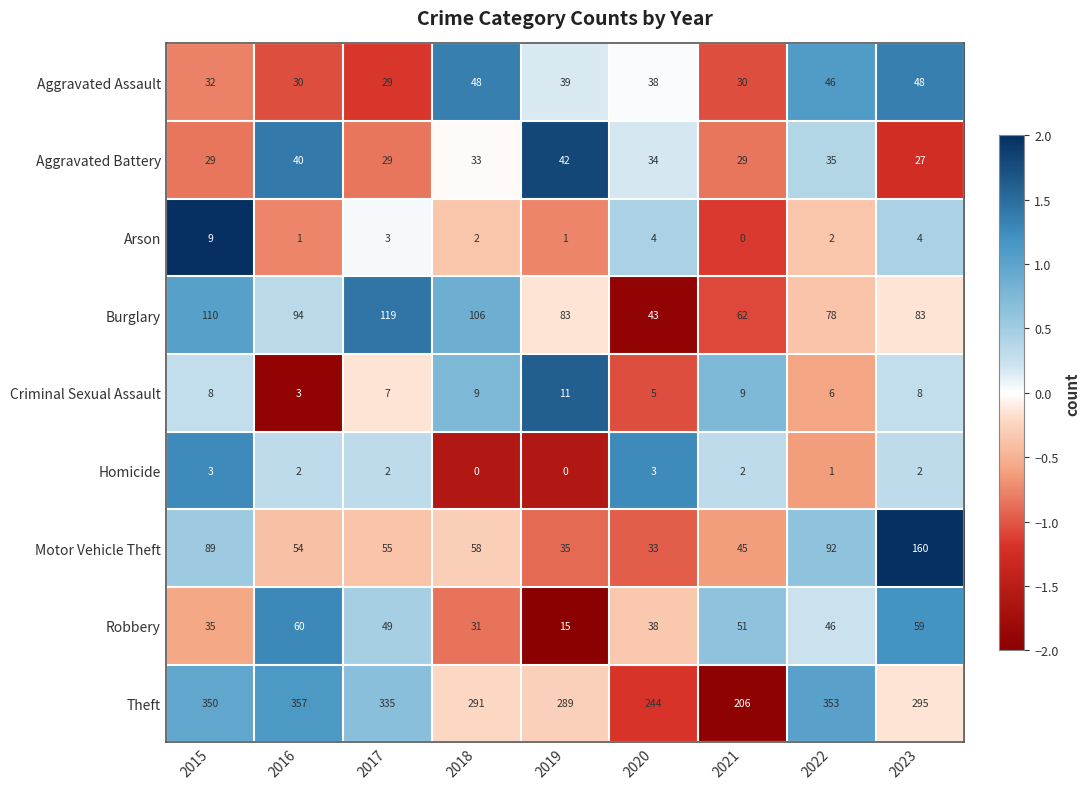

Where does the Aggravated Assault series first go above 38?

2018